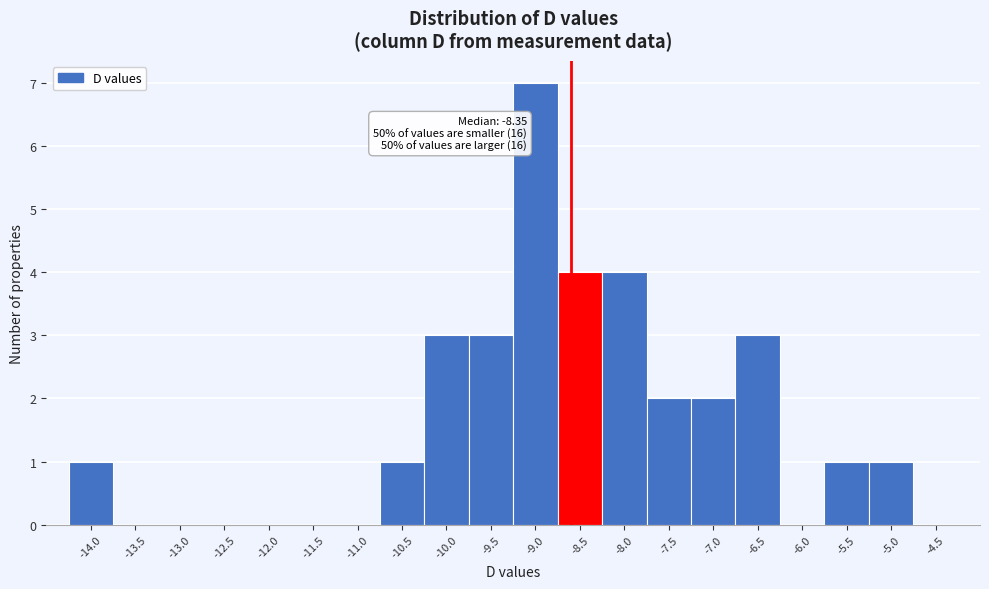

Reading left to right, transcribe all the data shown in this chart.

-14.0=1	-13.5=0	-13.0=0	-12.5=0	-12.0=0	-11.5=0	-11.0=0	-10.5=1	-10.0=3	-9.5=3	-9.0=7	-8.5=4	-8.0=4	-7.5=2	-7.0=2	-6.5=3	-6.0=0	-5.5=1	-5.0=1	-4.5=0